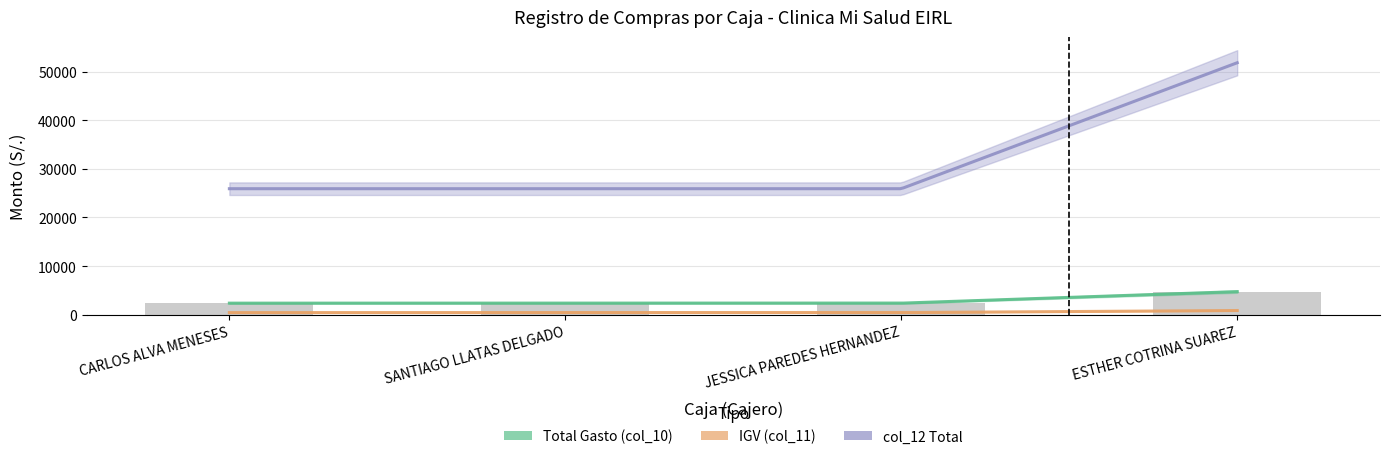

Which label corresponds to the largest value in the chart?

ESTHER COTRINA SUAREZ